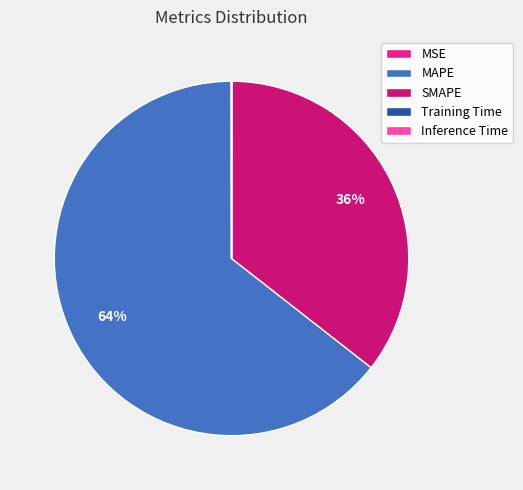

Which has a higher value, SMAPE or MSE?

SMAPE